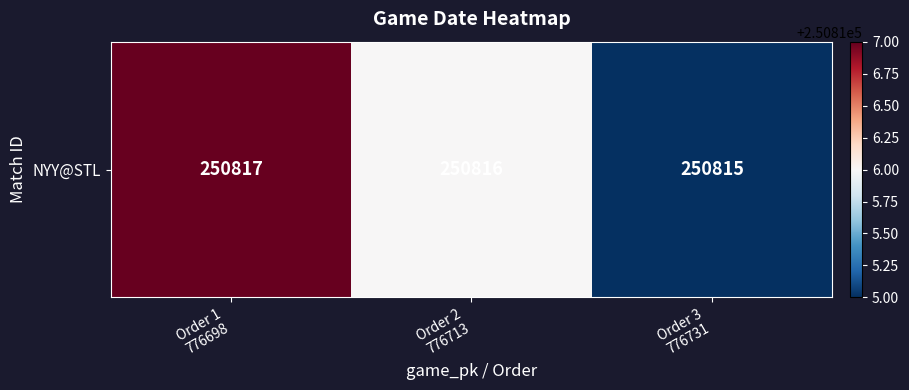

Reading left to right, transcribe all the data shown in this chart.

250817	250816	250815